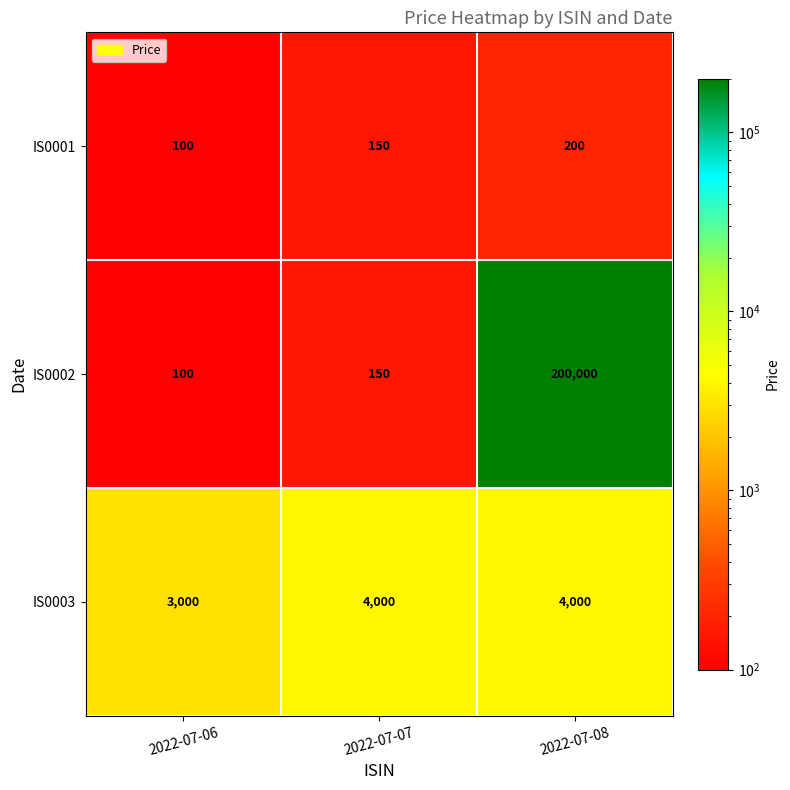

What is the difference between the highest and lowest values at 2022-07-06?

2900